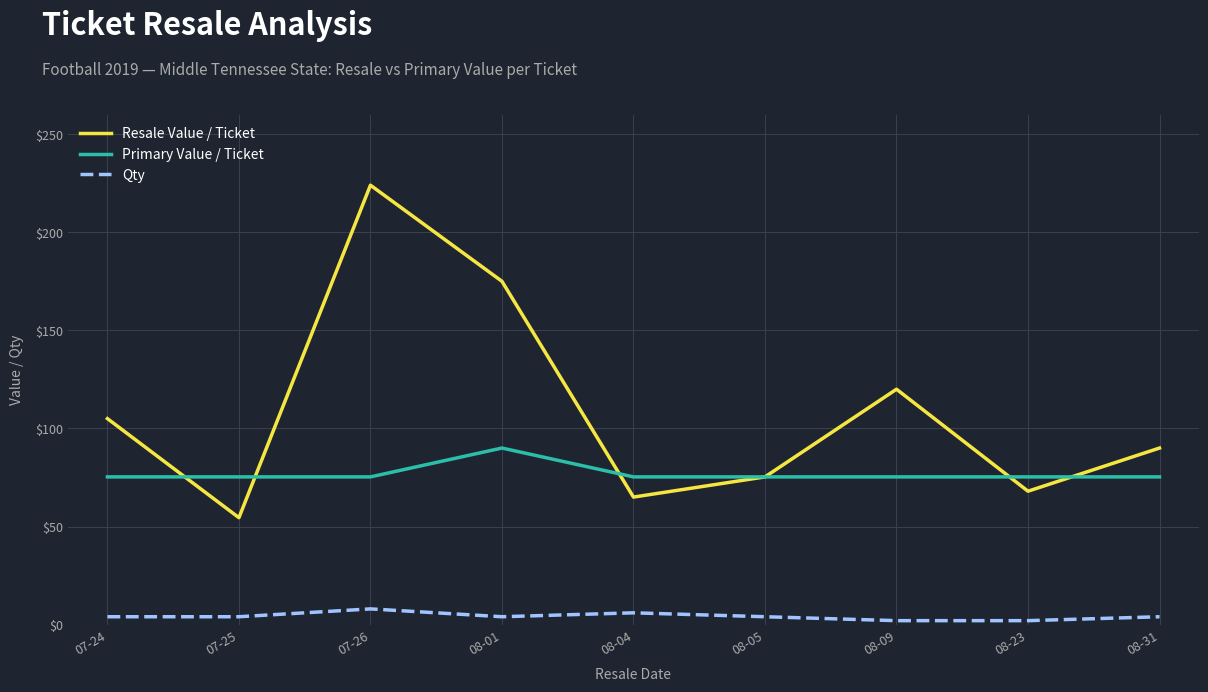

True or false: Resale Value / Ticket and Qty cross at least once.

False